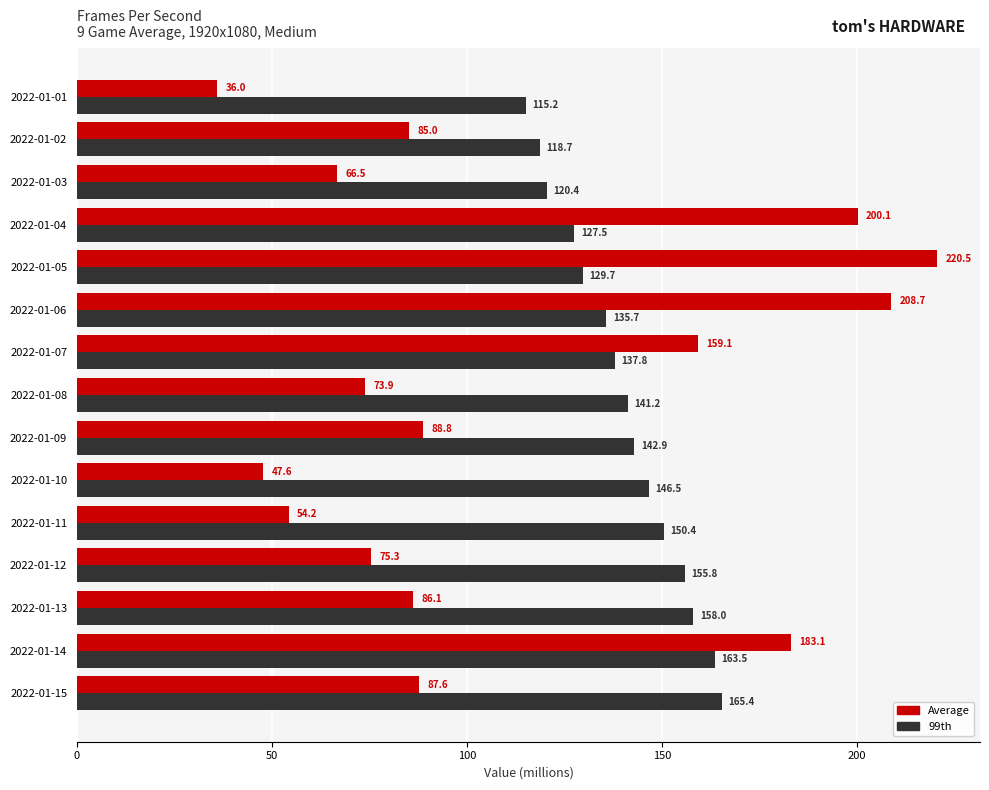

What is the sum of all Average values?

1672.6